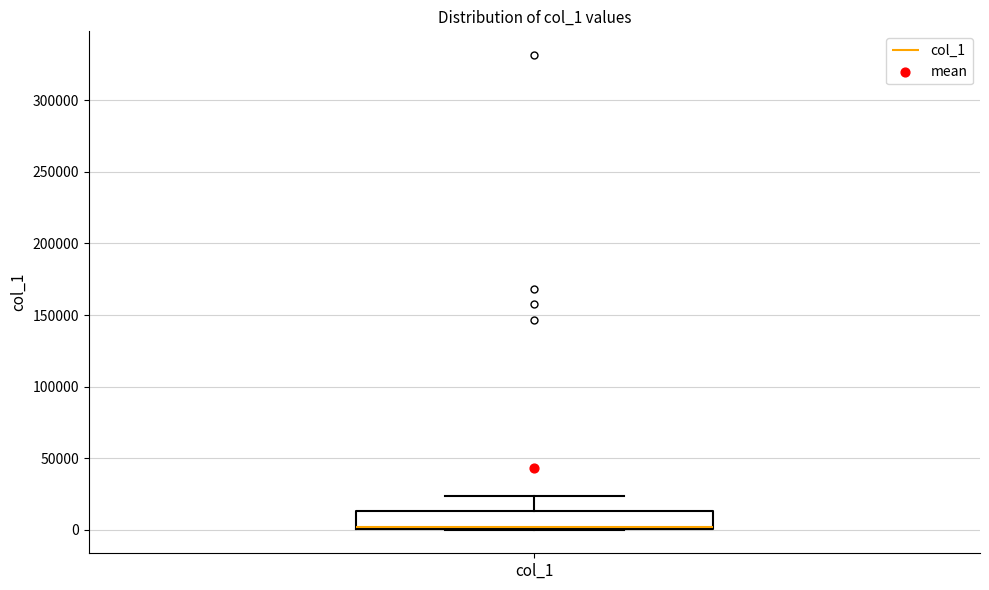

Where does the upper whisker of the box for col_1 end on the y-axis? The values are not printed on the chart, so give them approximately, as read against the axis.

25000